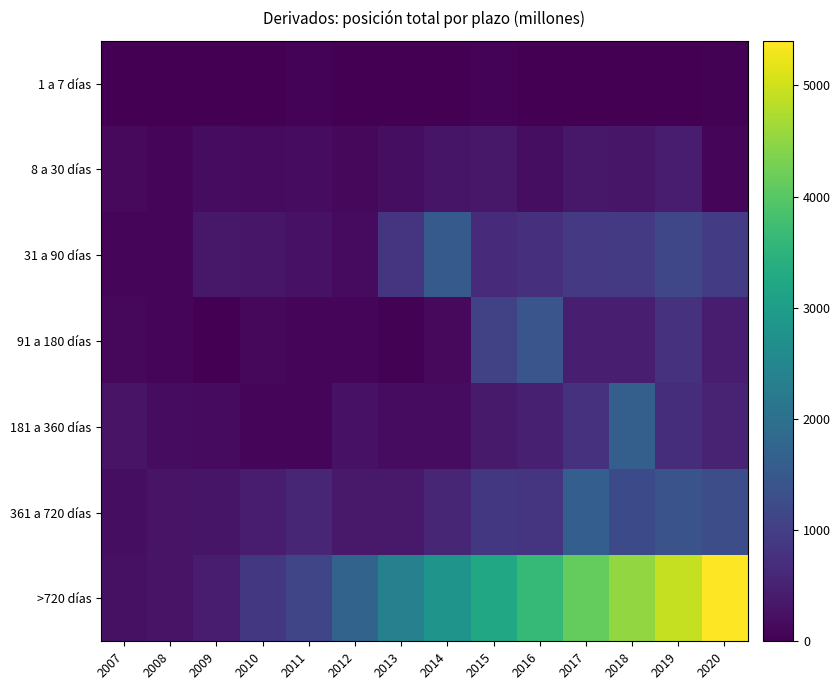

Which series changed the most between 2007 and 2014?

>720 días